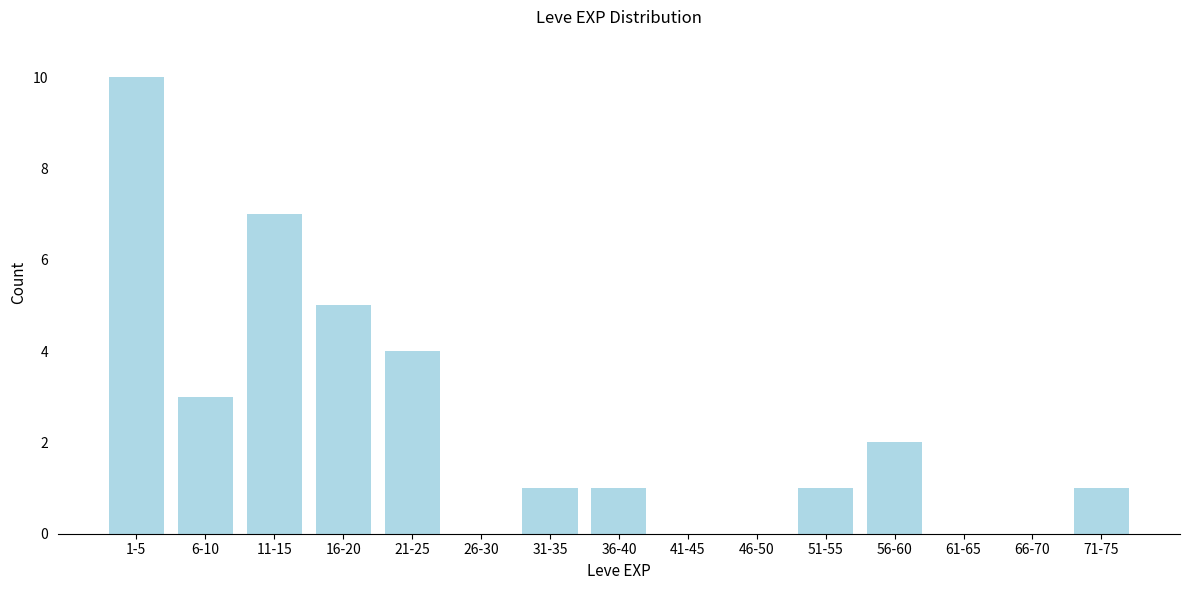

Reading left to right, transcribe all the data shown in this chart.

1-5=10	6-10=3	11-15=7	16-20=5	21-25=4	26-30=0	31-35=1	36-40=1	41-45=0	46-50=0	51-55=1	56-60=2	61-65=0	66-70=0	71-75=1